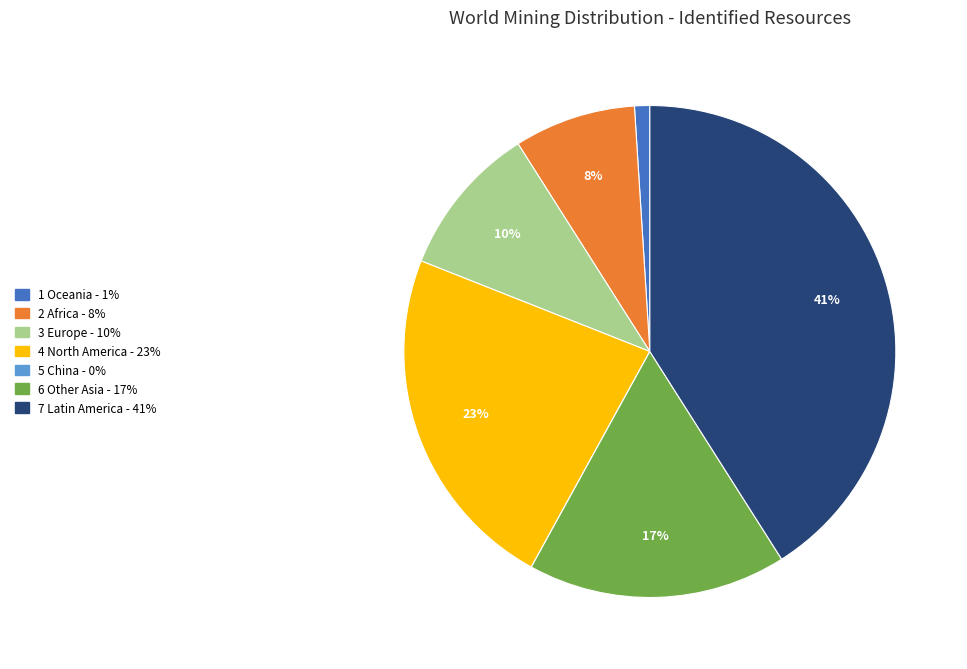

Does any single category account for the majority?

No